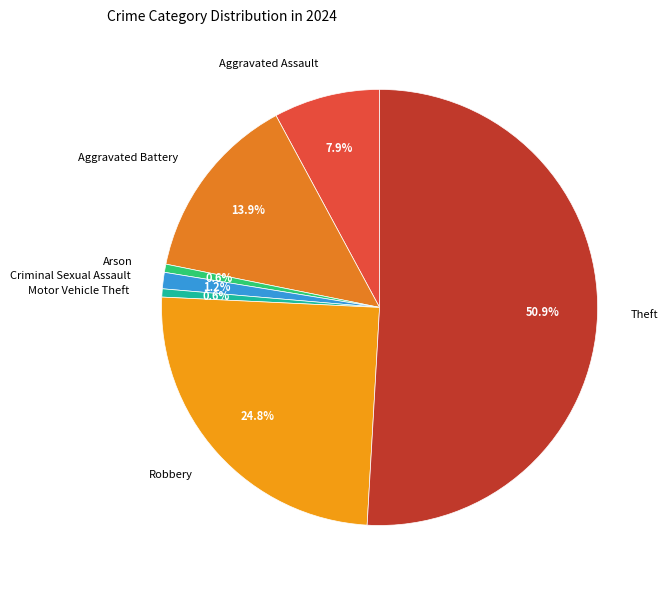

How many slices are in this pie chart?

7